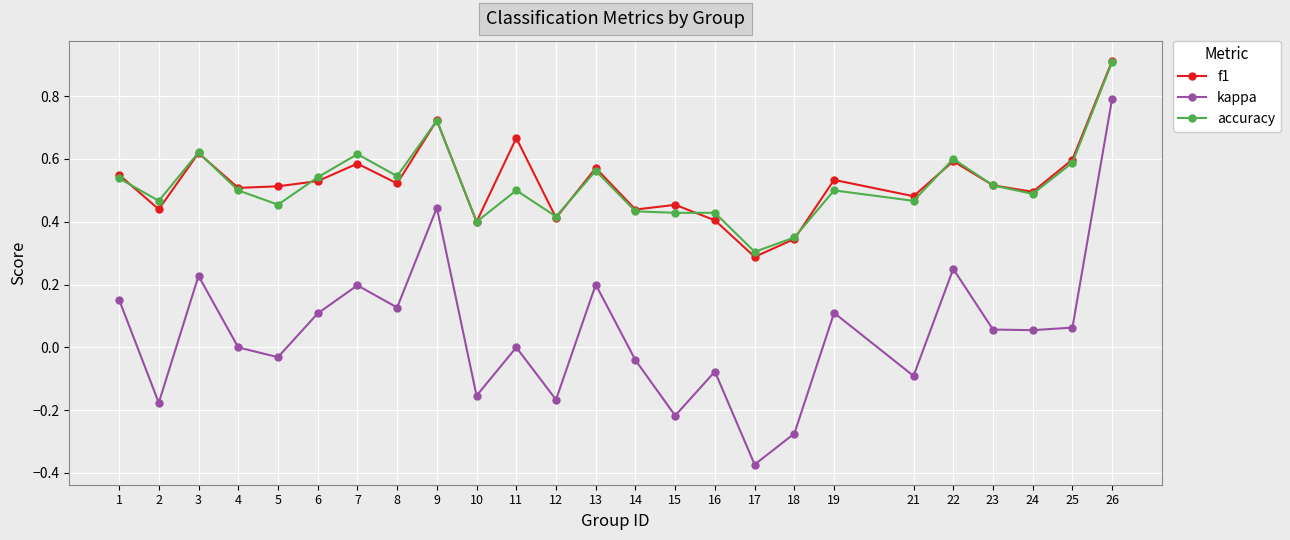

At 11, list the series in order from largest to smallest.

f1, accuracy, kappa